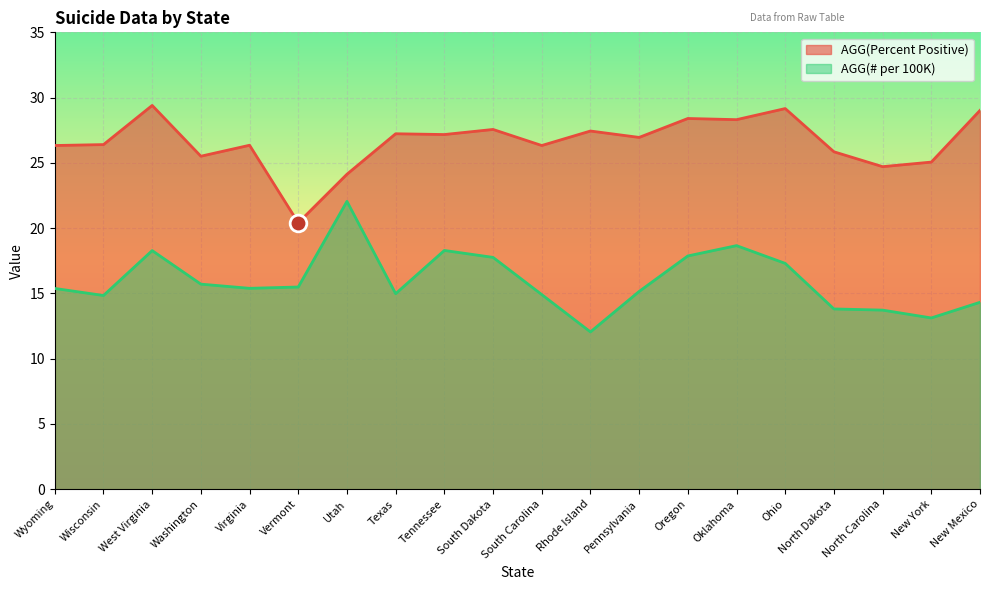

Which series has the largest total across all categories?

AGG(Percent Positive)